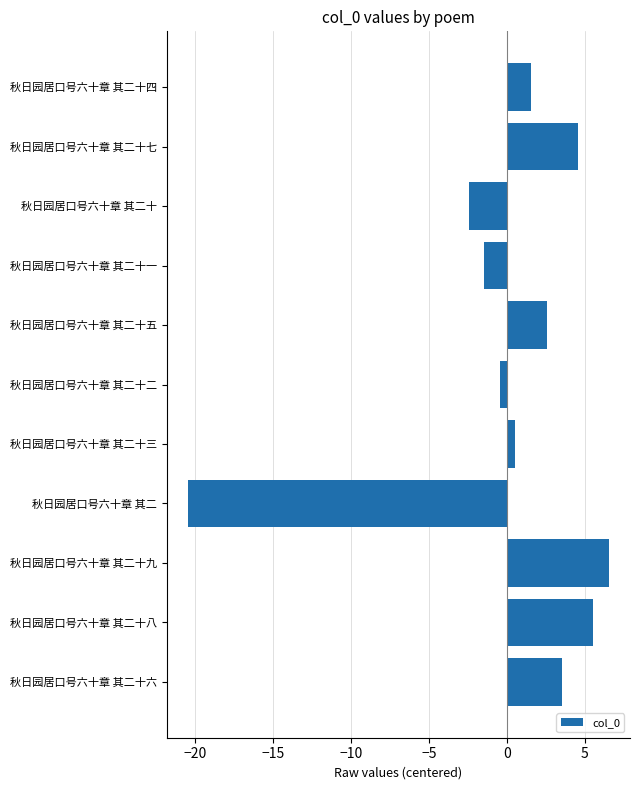

Read the value at 秋日园居口号六十章 其二十七.

4.5